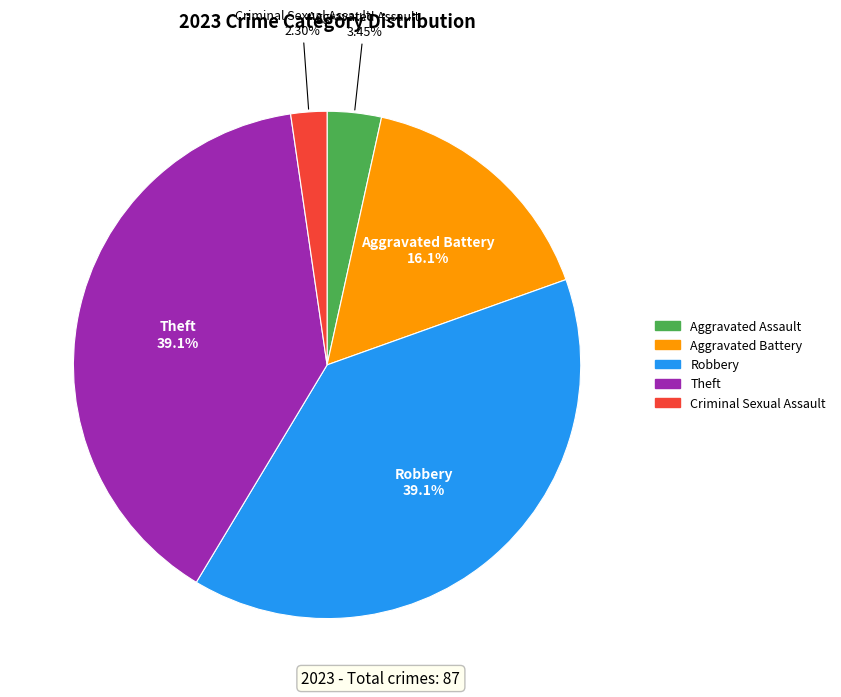

Which has a higher value, Robbery or Aggravated Assault?

Robbery